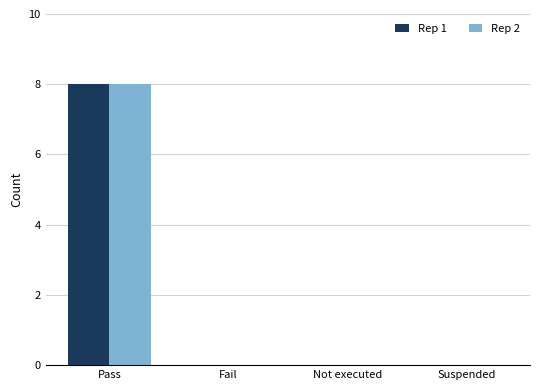

The value of Rep 2 at Pass is 12. True or false?

False